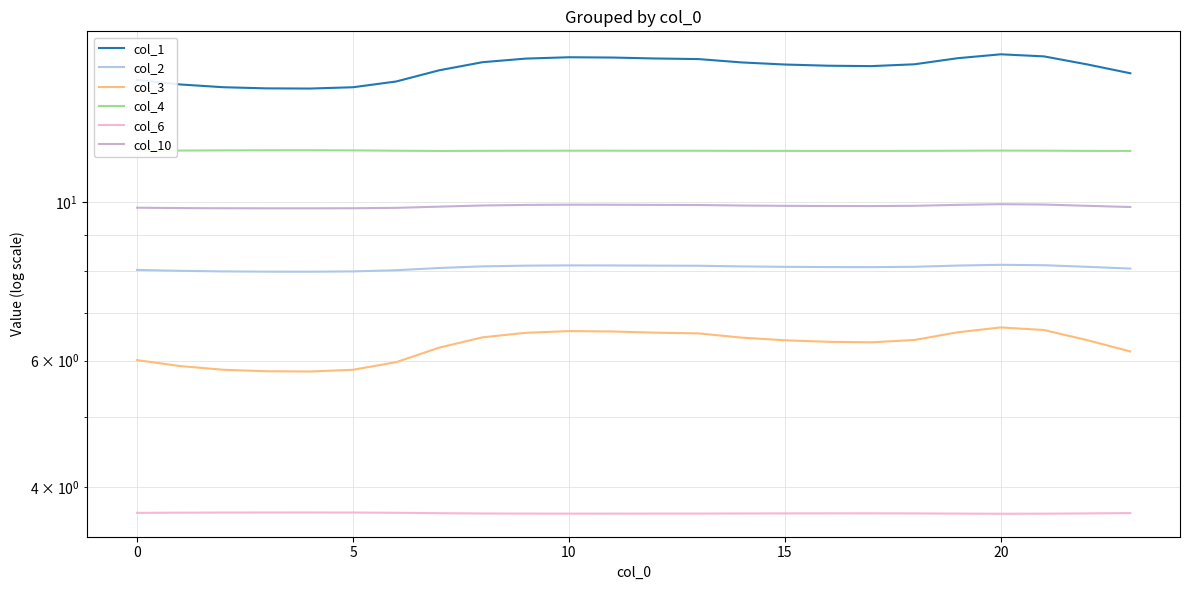

At which category is the sum across all series the highest?

20